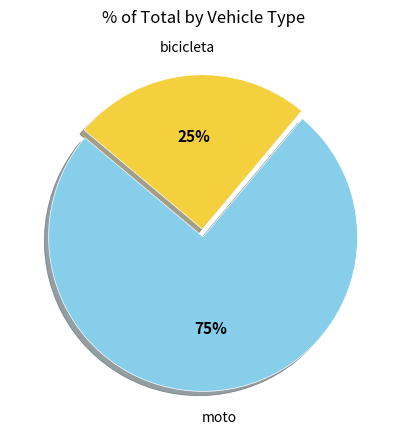

To the nearest percent, what is the average slice percentage?

50%